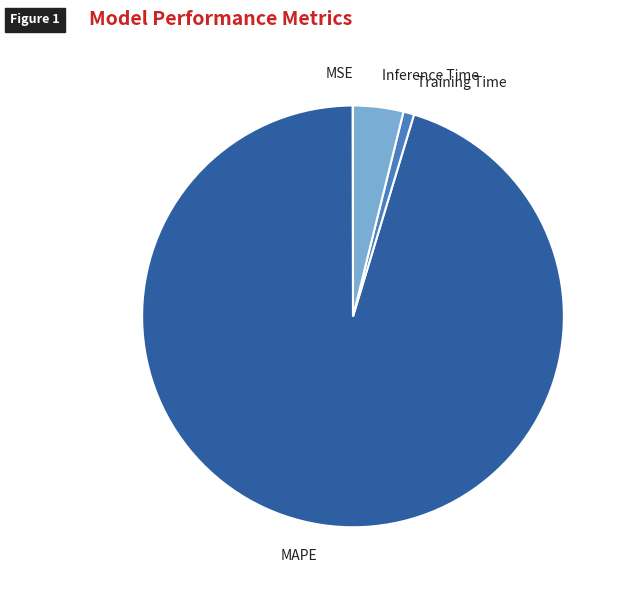

Does Training Time represent more than half of the total?

No